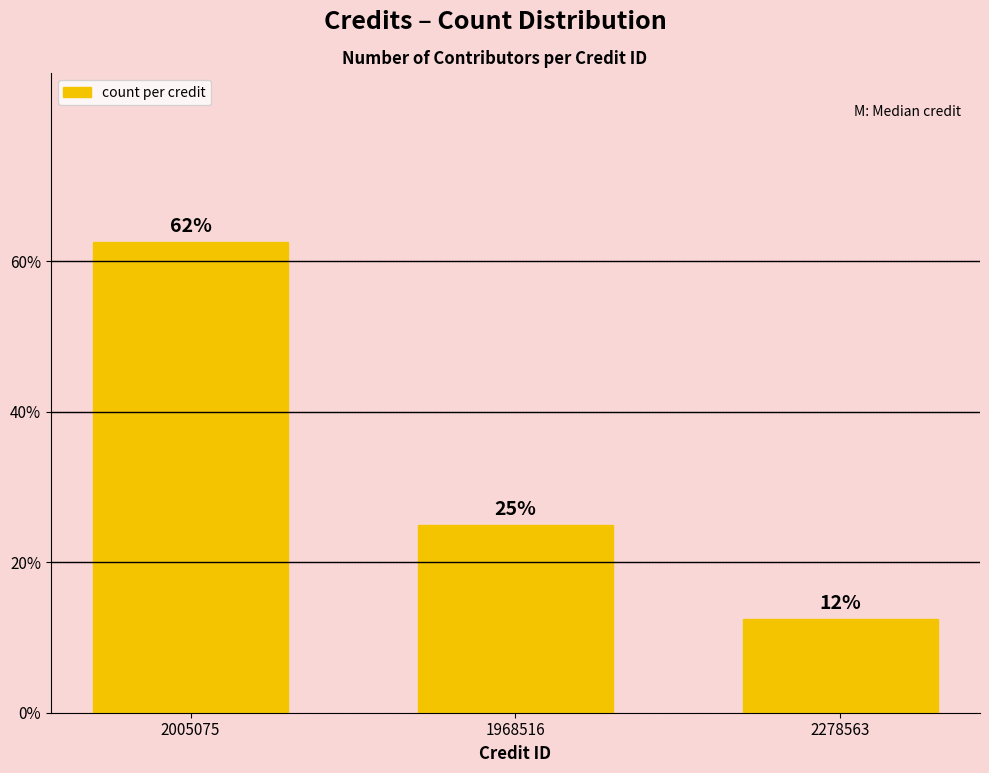

List the labels in order of value, smallest first.

2278563, 1968516, 2005075